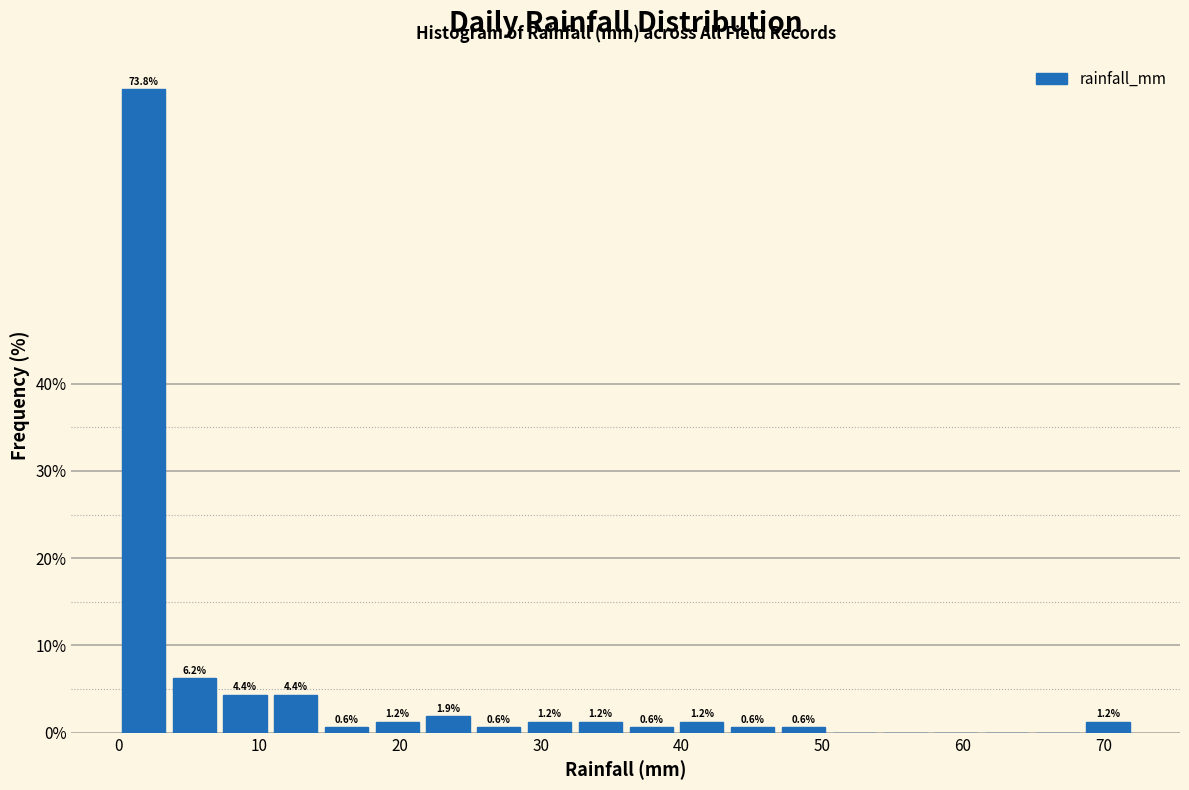

Around what value on the x-axis is the tallest bar? Give the approximate position of its centre, as read against the axis.

2